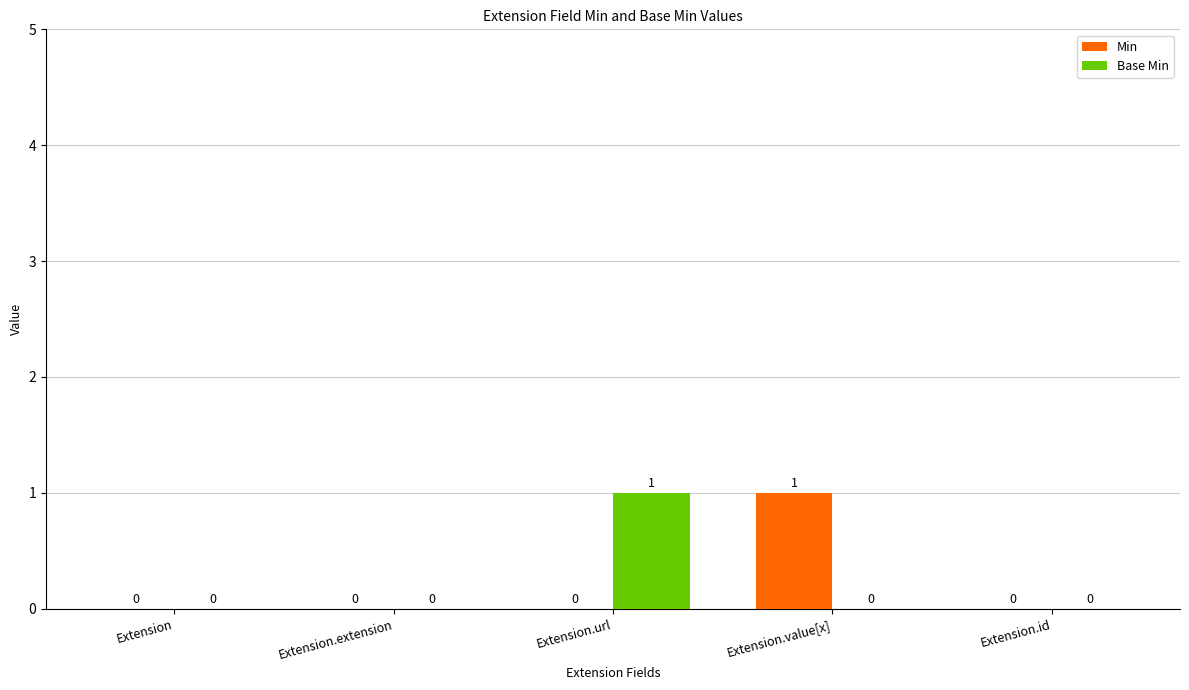

True or false: Base Min has a value of 0 at Extension.

True